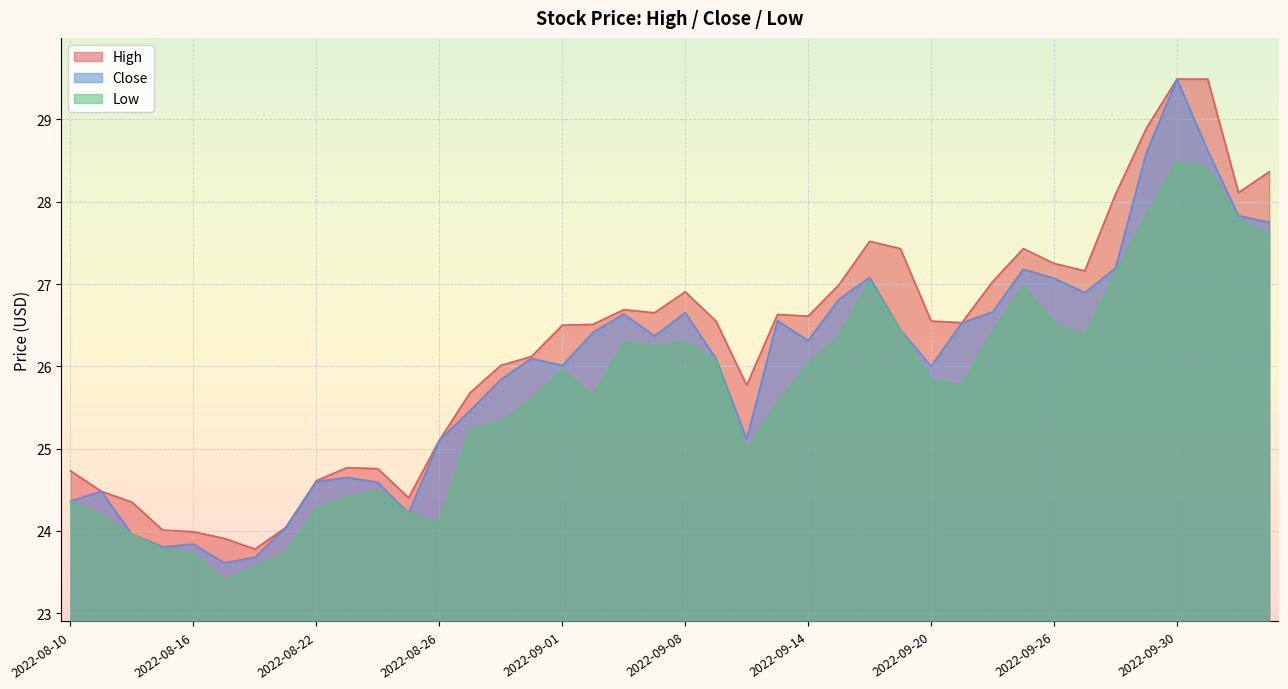

Which series has the widest spread of values?

Close